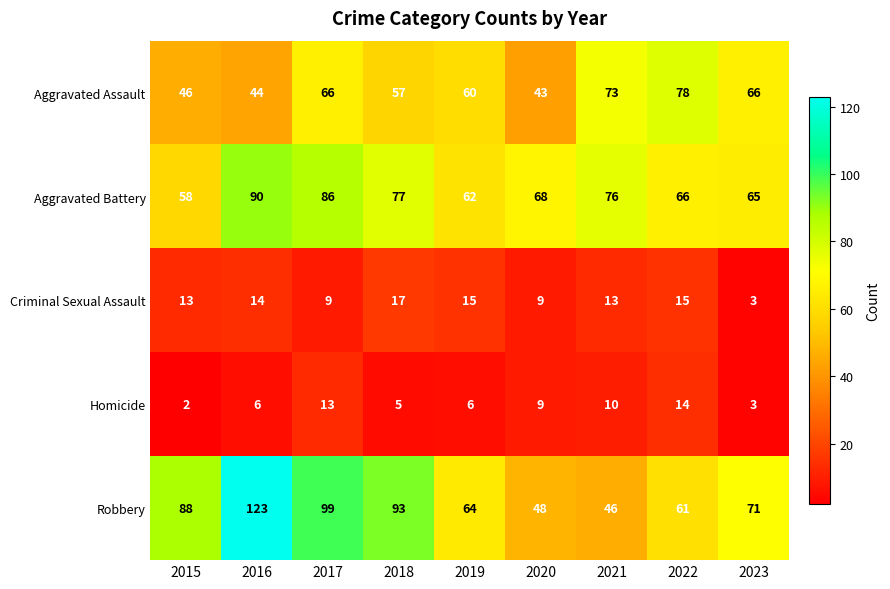

Read the Criminal Sexual Assault value at 2020, to the nearest 5.

10